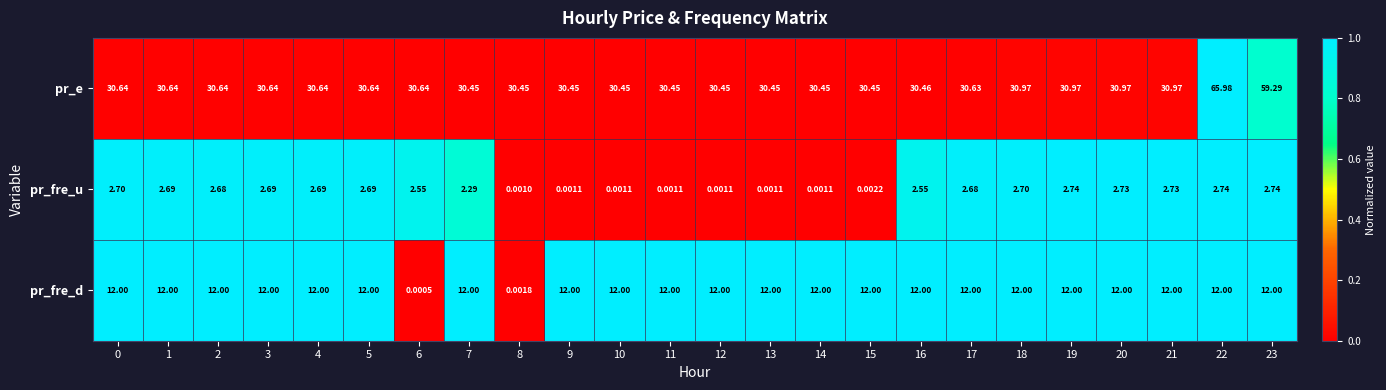

Rank the series by their maximum value, from highest to lowest.

pr_e, pr_fre_d, pr_fre_u